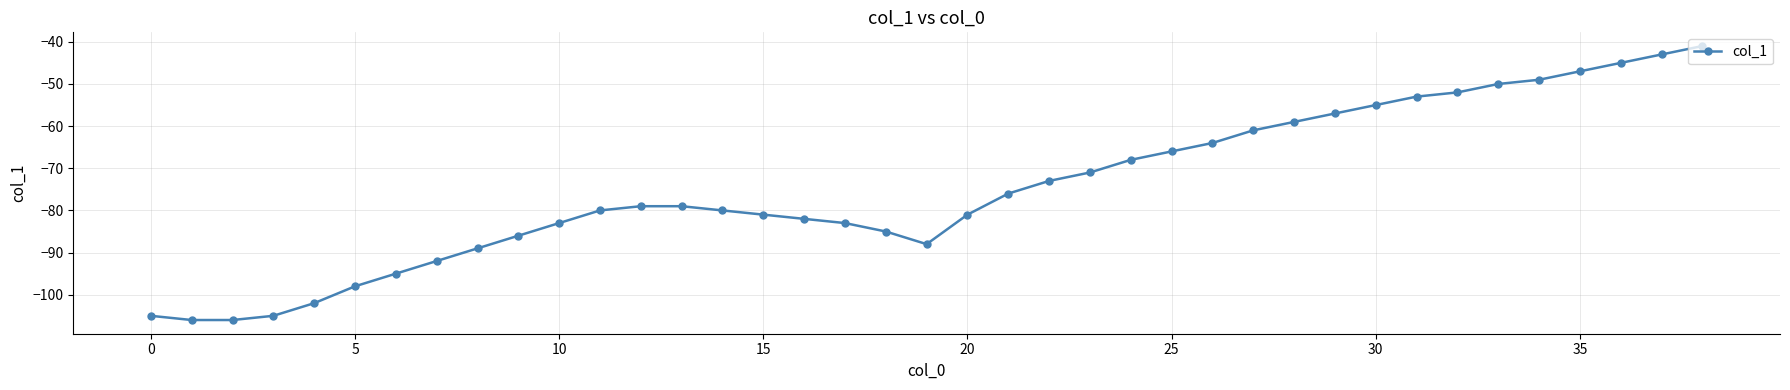

What is the difference between the maximum and minimum values?

65